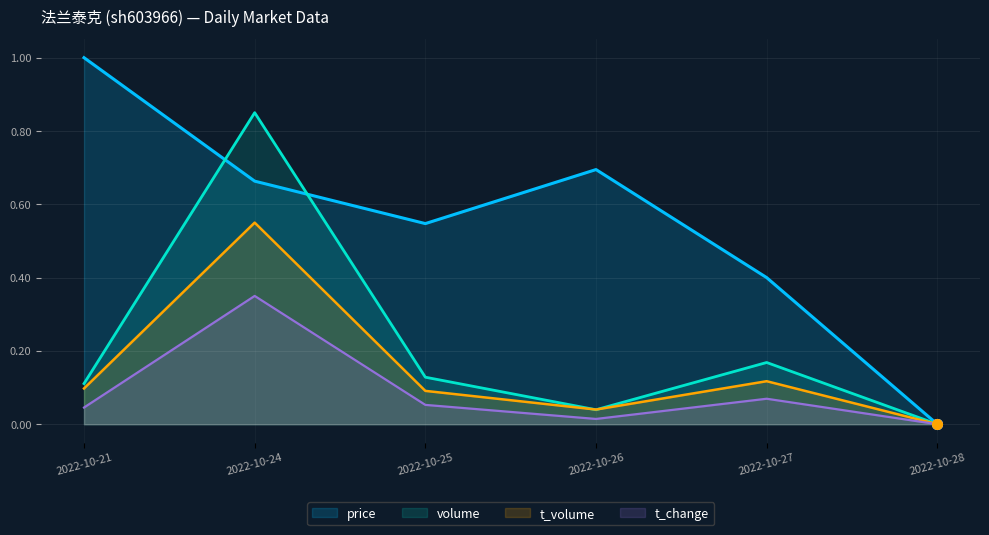

At which category does the chart reach its minimum across all series?

2022-10-28